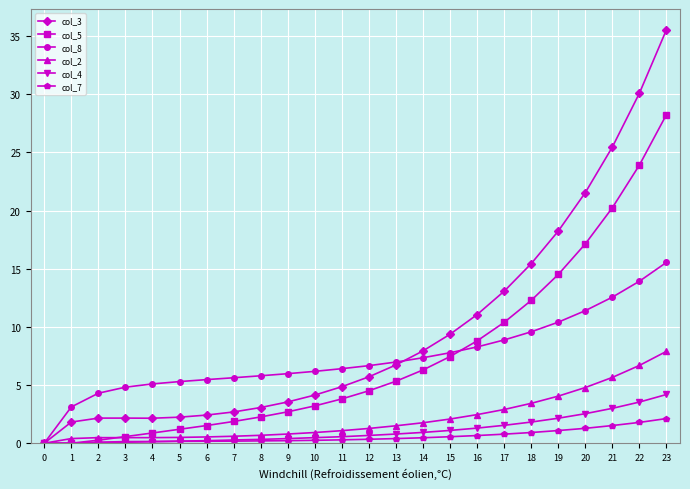

What is the difference between the maximum and minimum values in the col_2 series?

7.9